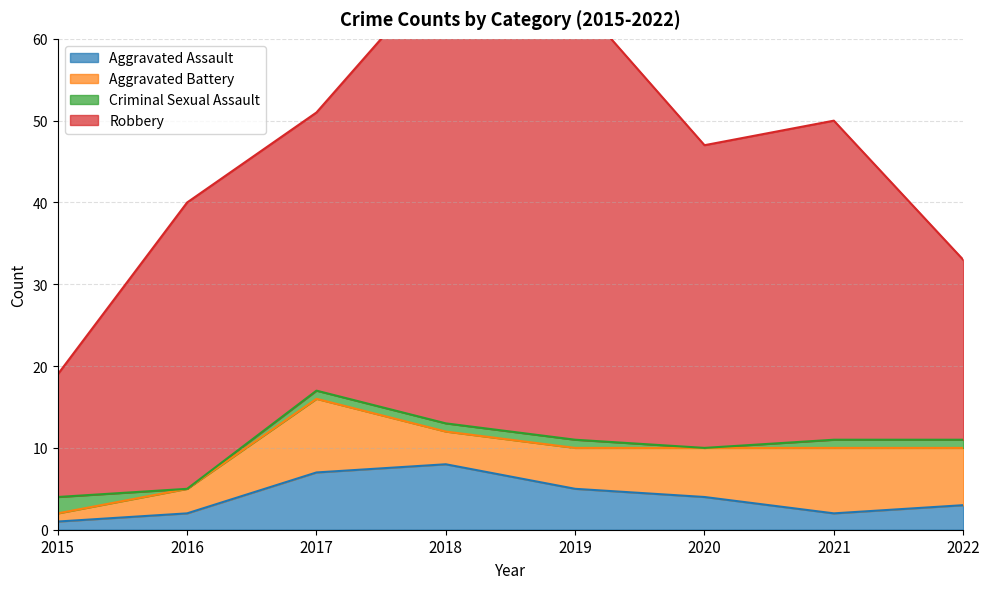

What is the value of the Aggravated Assault point at the 7th from the left?

2